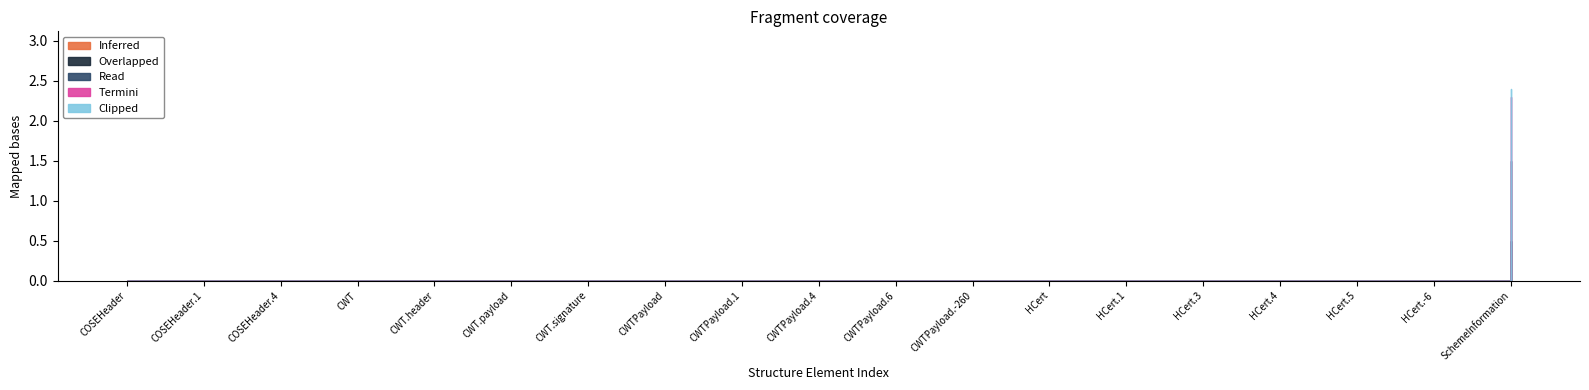

True or false: Clipped has more than 2 points higher than both neighbors.

False